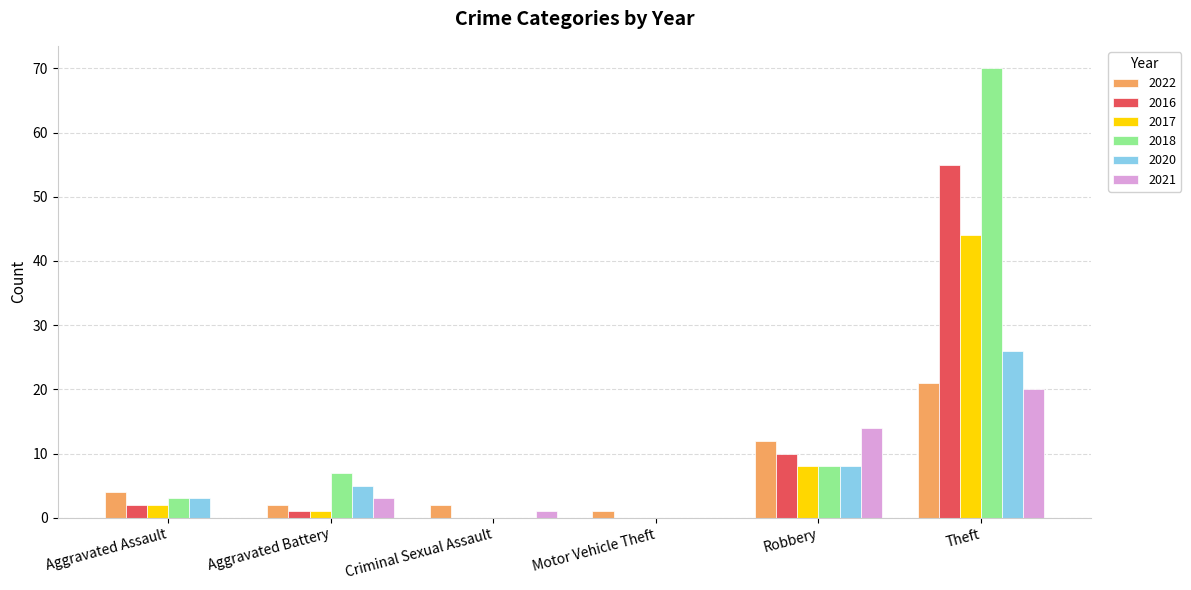

What is the maximum value for 2020?

26